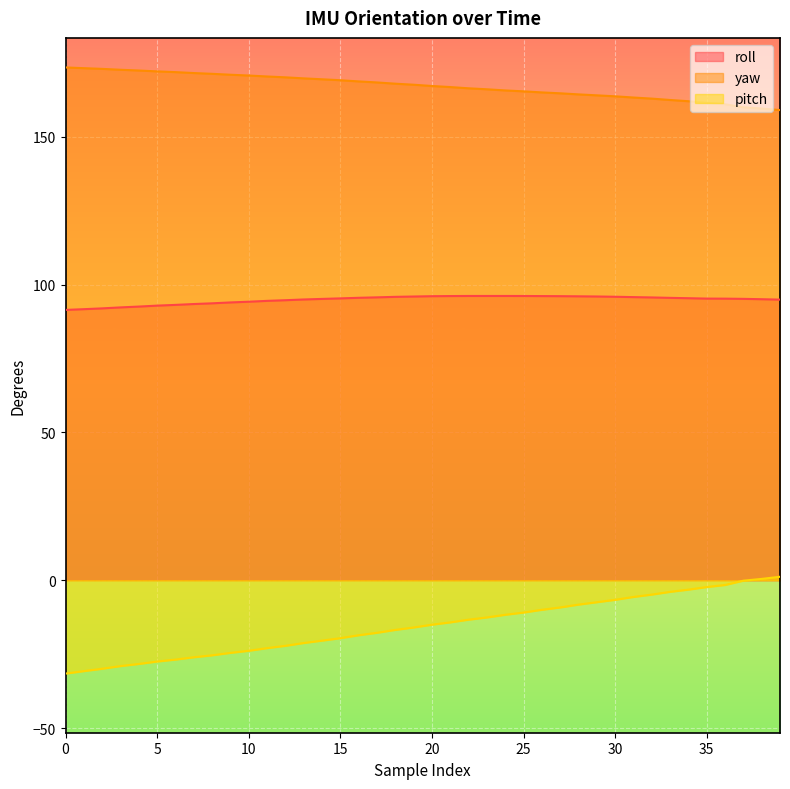

What is the sum of the pitch values at 25 and 4?

-39.2